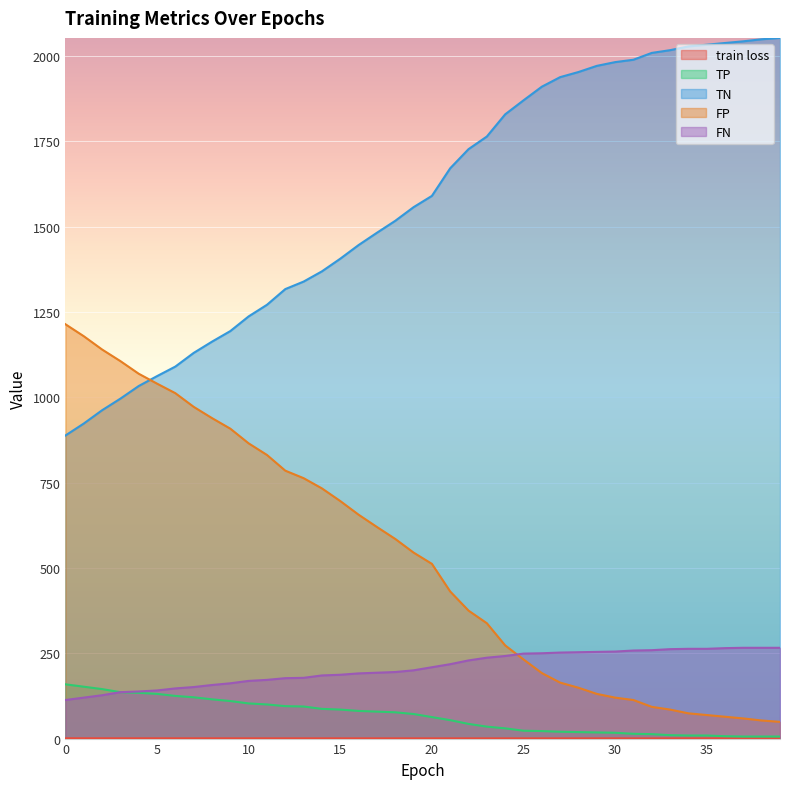

What is the value of the FP point at the 37th from the left?

64.0